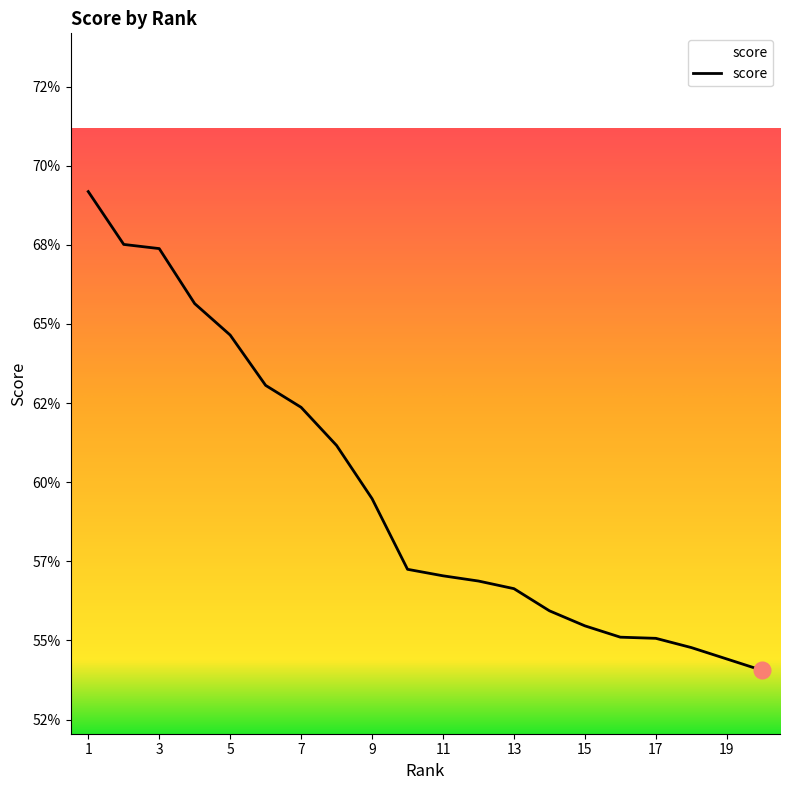

Is this an area chart (filled region under the line)?

Yes